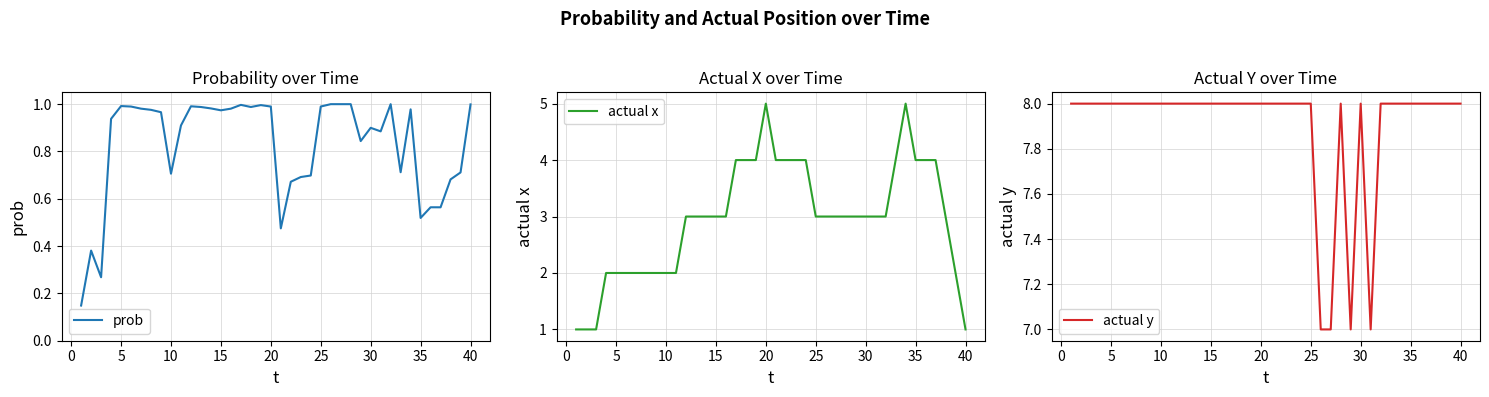

What is the sum of all prob values?

33.0